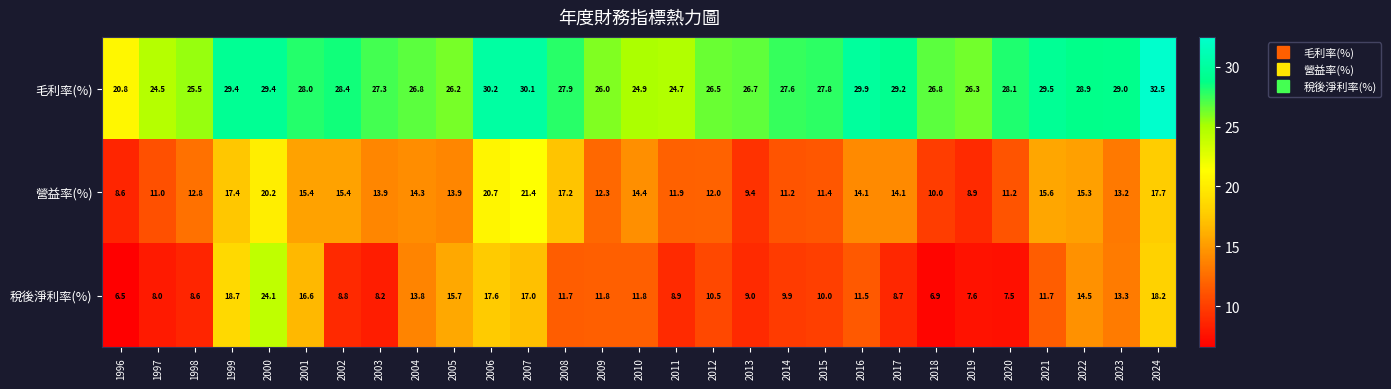

Which category has the highest value across all series?

2024